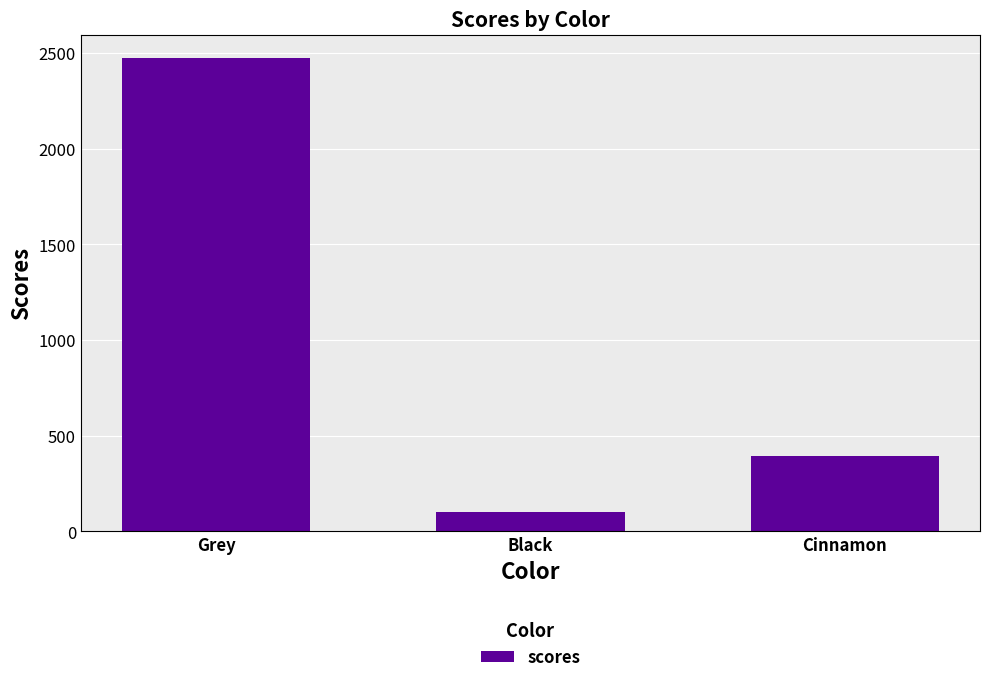

What is the change in value from Black to Cinnamon?

+289